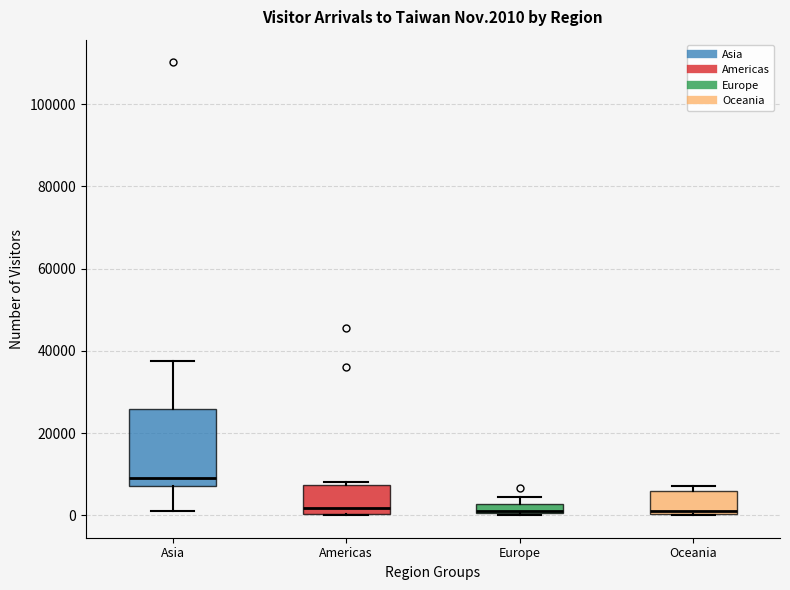

Comparing the boxes themselves (not the whiskers), which one is the tallest?

Asia